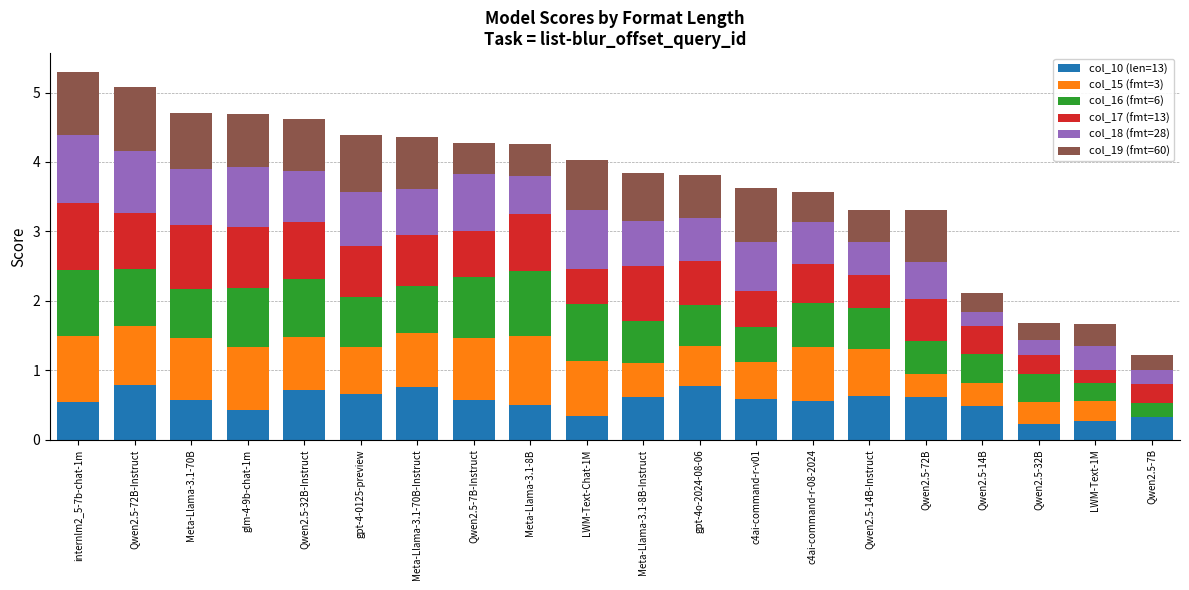

What is the total value across all series at gpt-4o-2024-08-06?

3.8